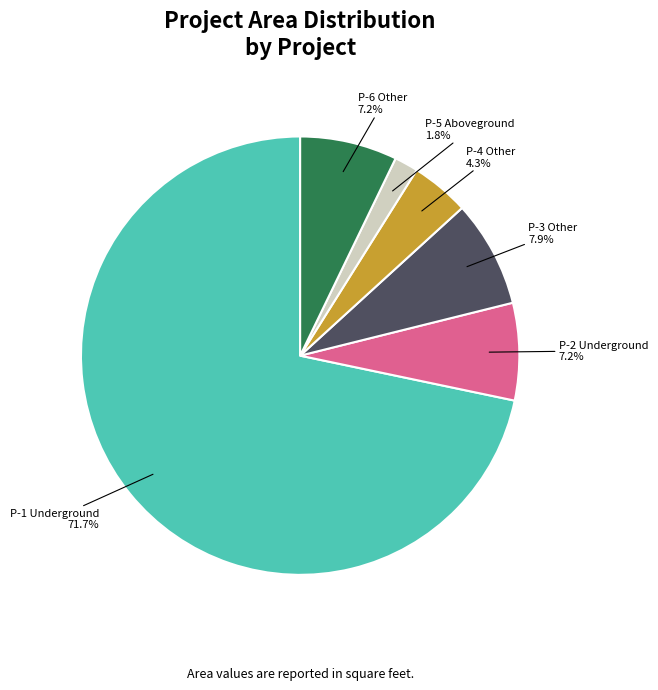

To the nearest percent, what is the average slice percentage?

17%